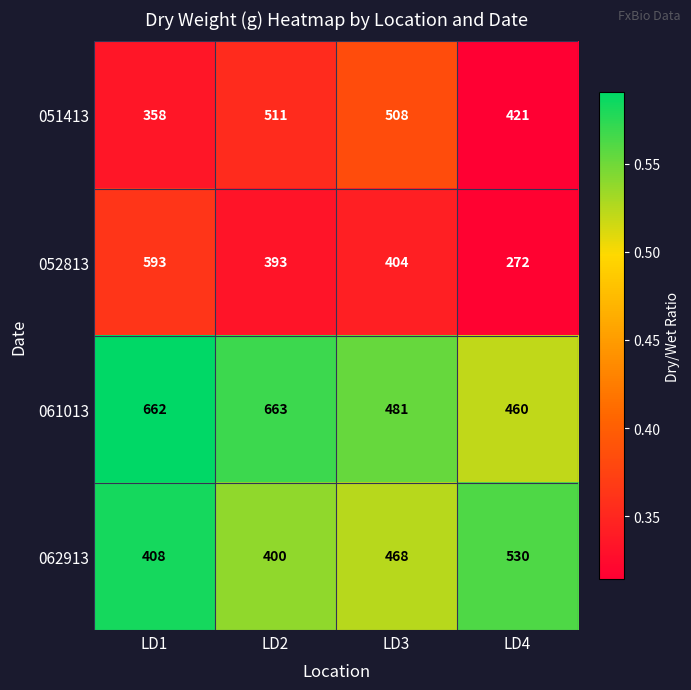

At which label is 052813 closest to 432?

LD3